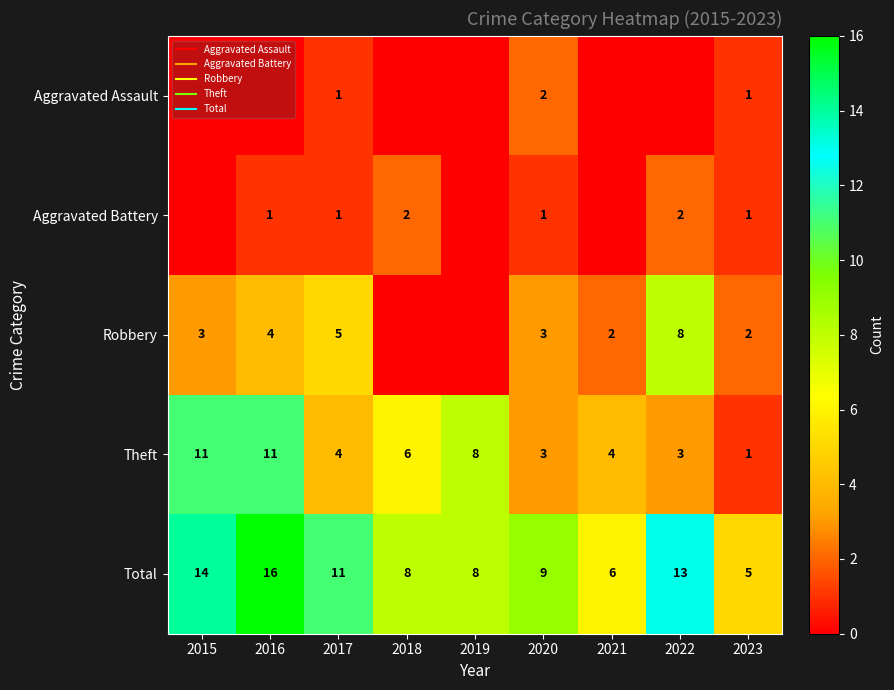

The Robbery series shows 4 at 2021. True or false?

False